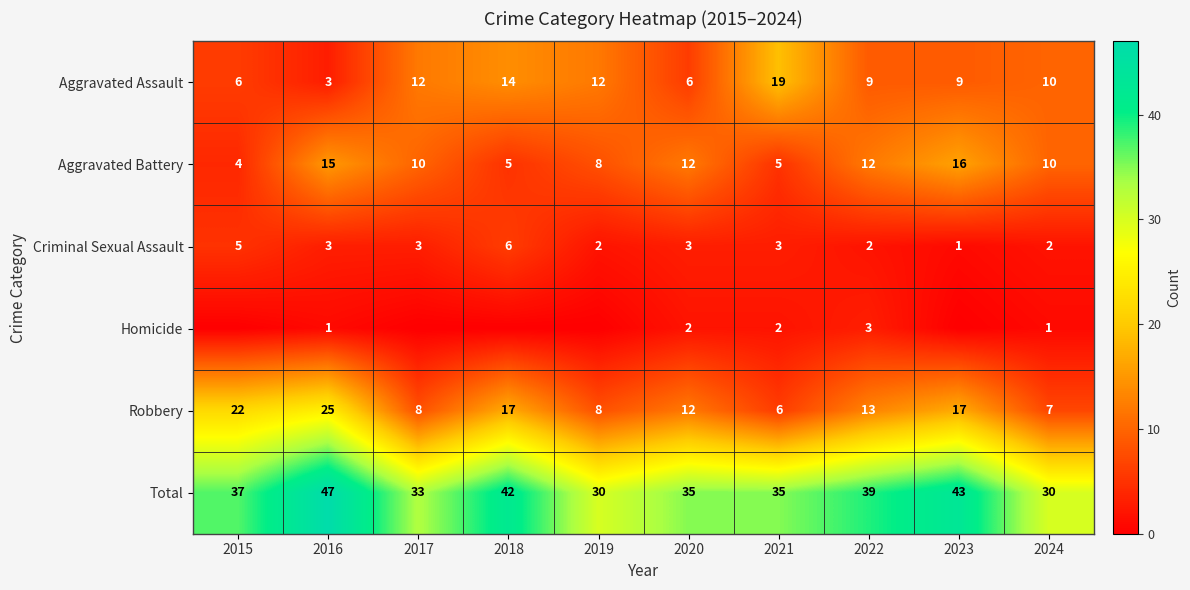

The value of Robbery at 2021 is 10. True or false?

False